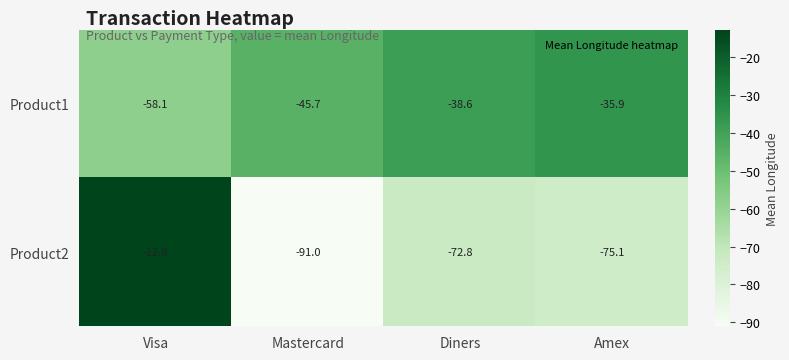

At which label does Product2 reach its peak?

Visa